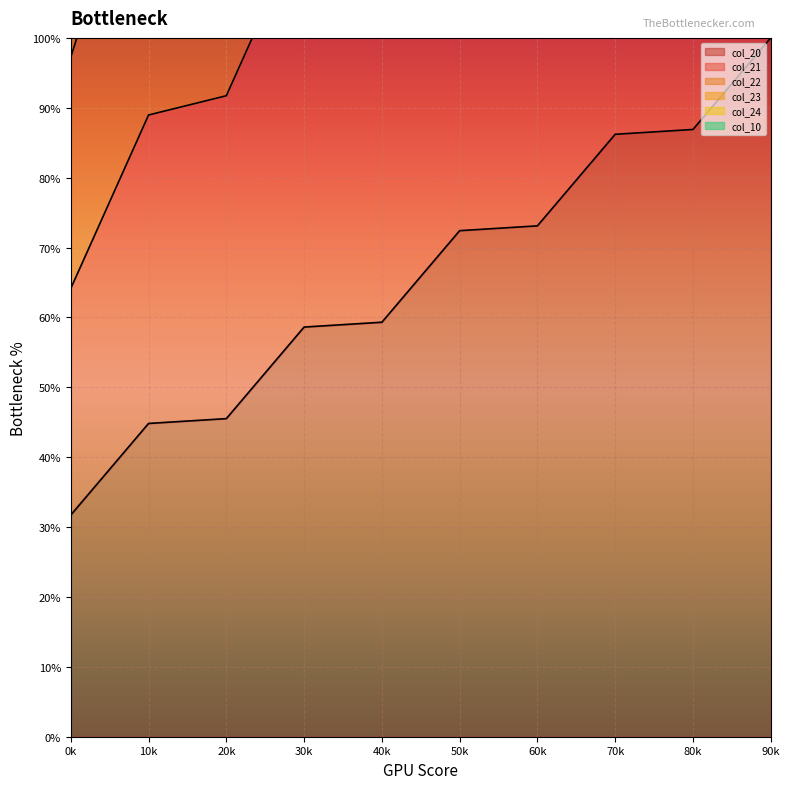

Is it true that col_20 equals 51.6 at 90k?

False